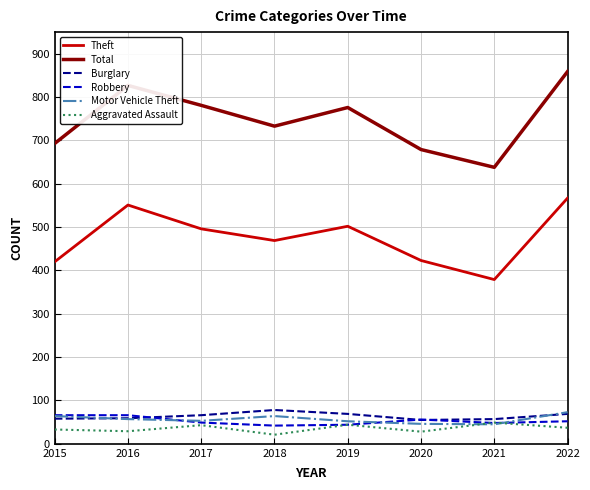

What is the sum of all Motor Vehicle Theft values?

454